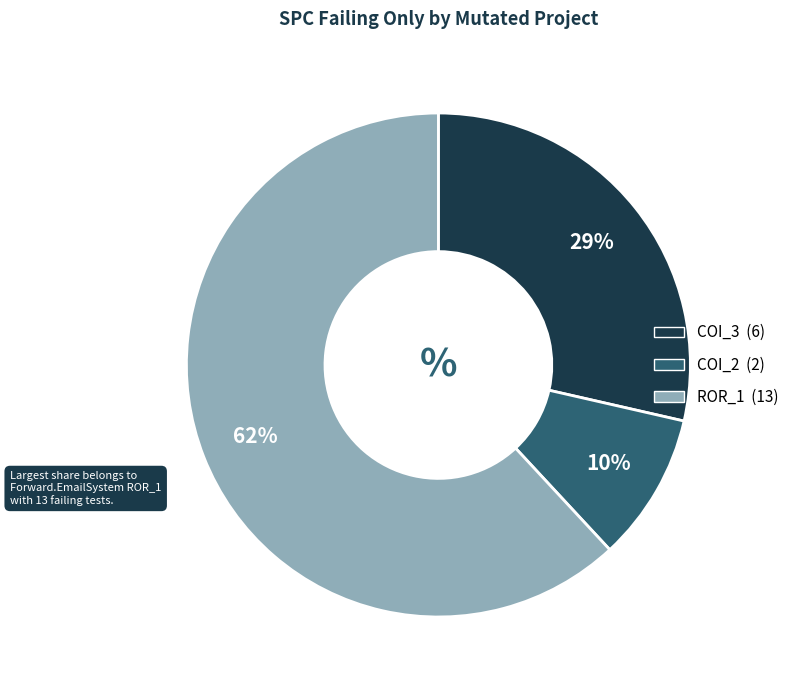

To the nearest percent, what is the average slice percentage?

33%